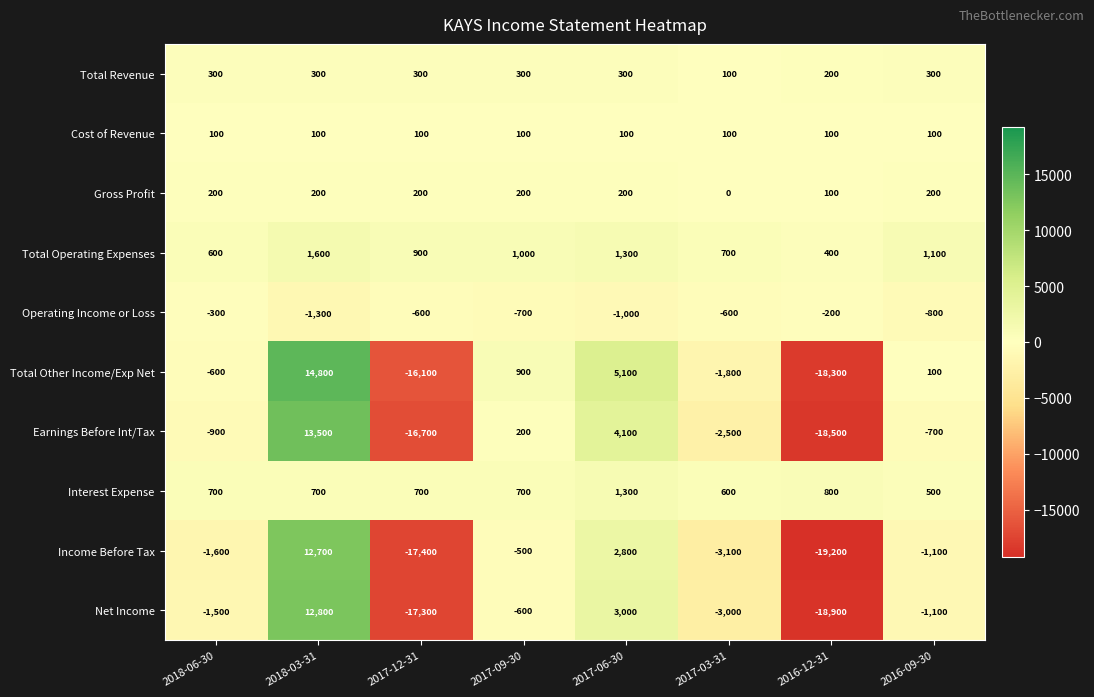

At which label does Net Income first exceed -1100?

2018-03-31